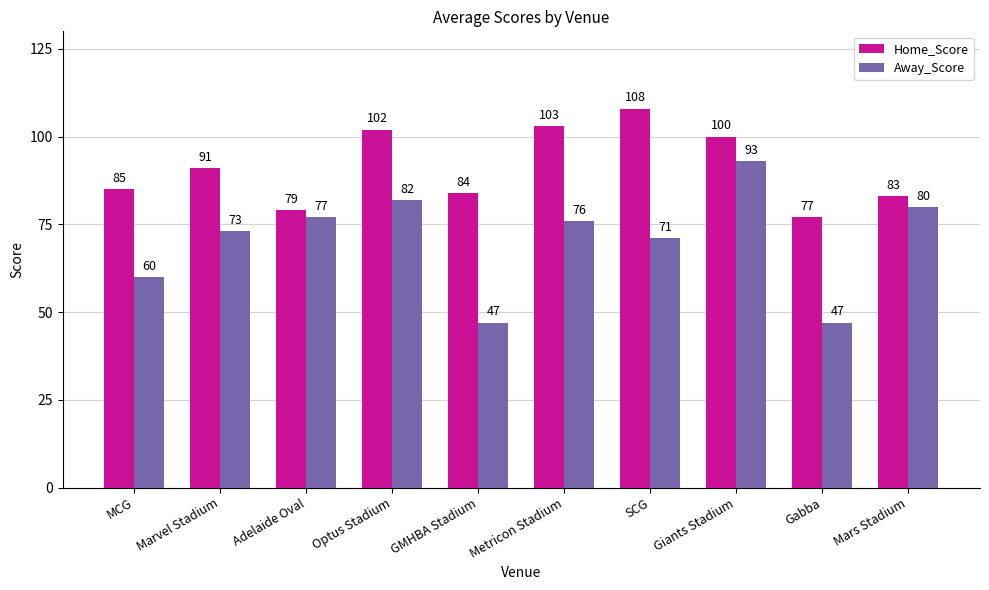

The Away_Score series shows 76 at Metricon Stadium. True or false?

True